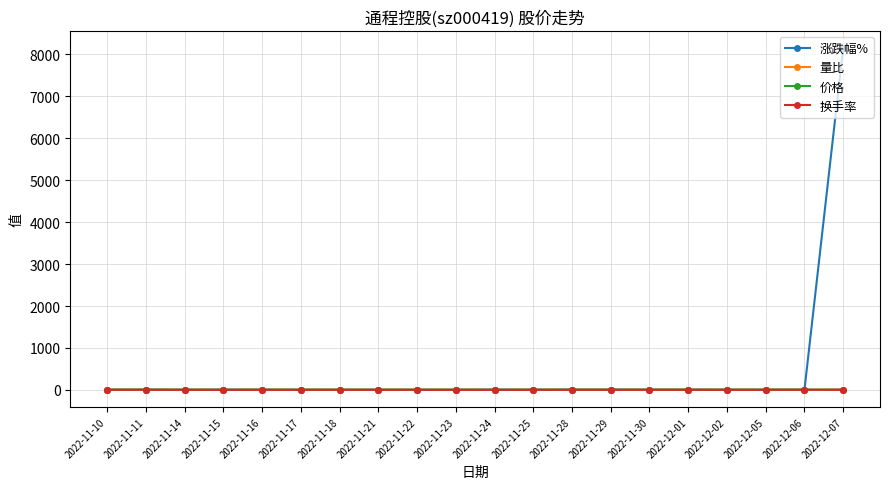

At which category is the sum across all series the highest?

2022-12-07